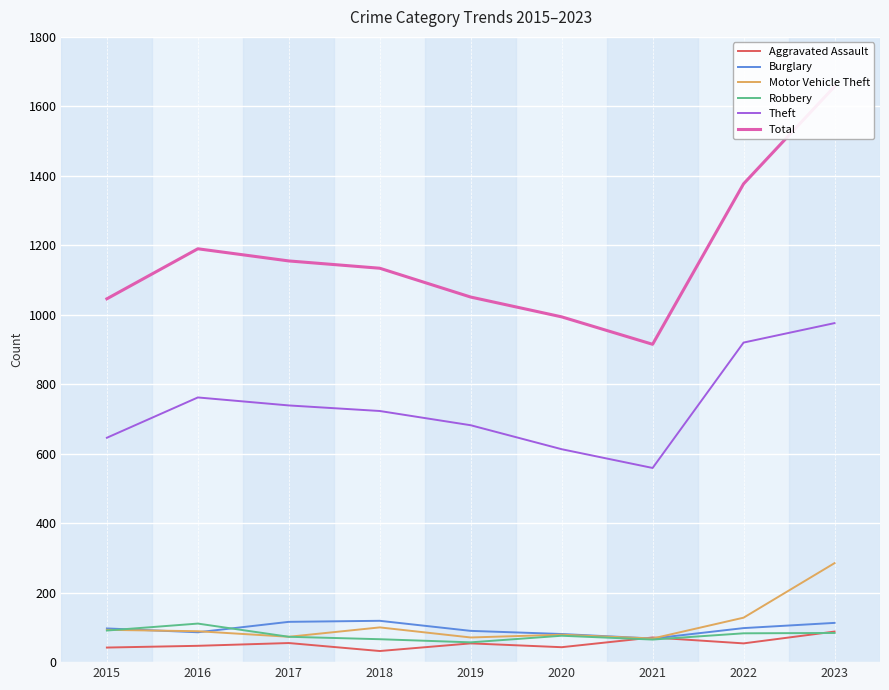

How many series are shown in this chart?

6